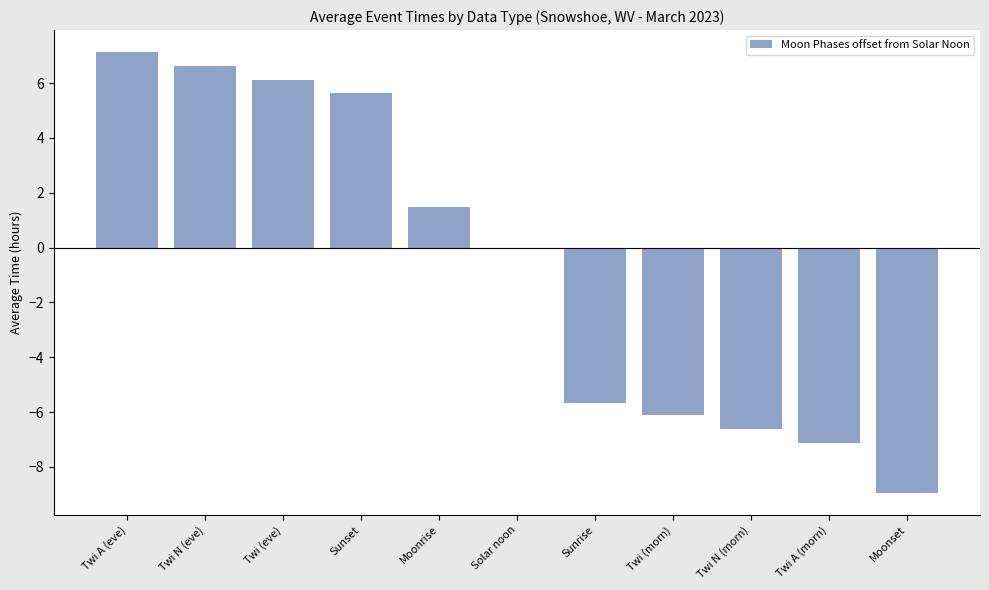

What is the sum of all values?

-7.5